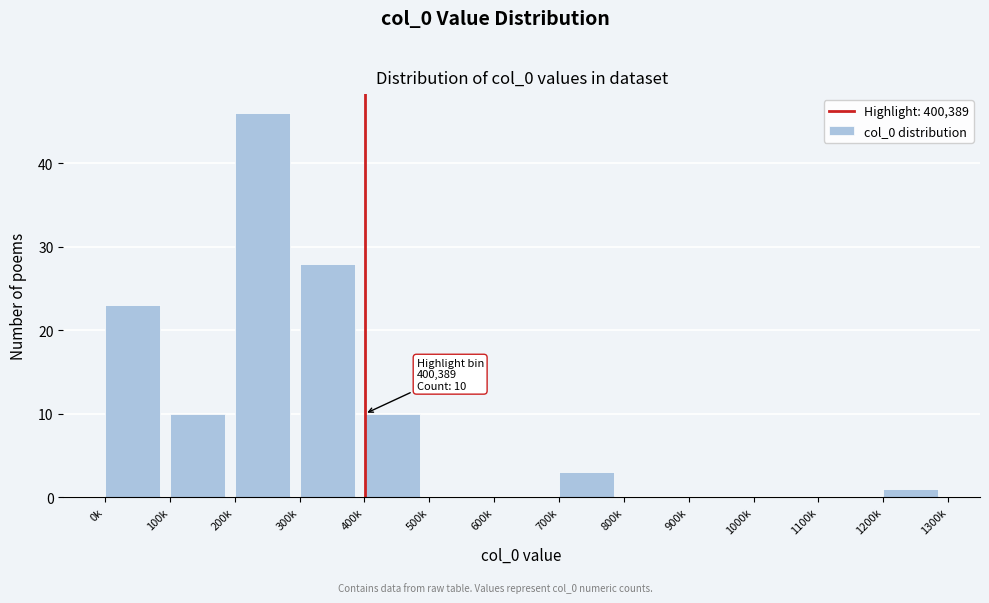

Reading left to right, transcribe all the data shown in this chart.

0k=23	100k=10	200k=46	300k=28	400k=10	500k=0	600k=0	700k=3	800k=0	900k=0	1000k=0	1100k=0	1200k=1